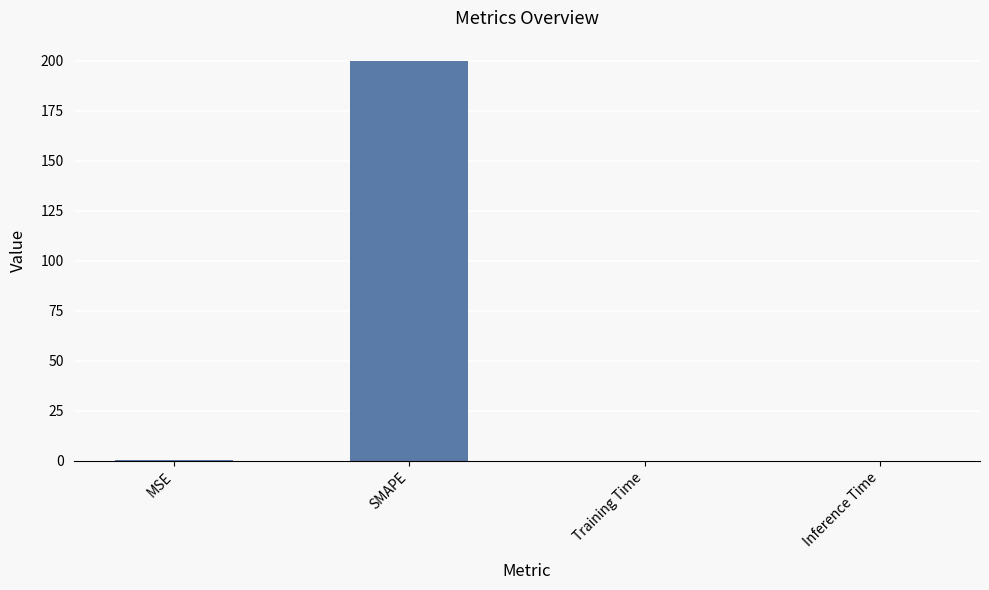

What is the sum of all values?

200.4